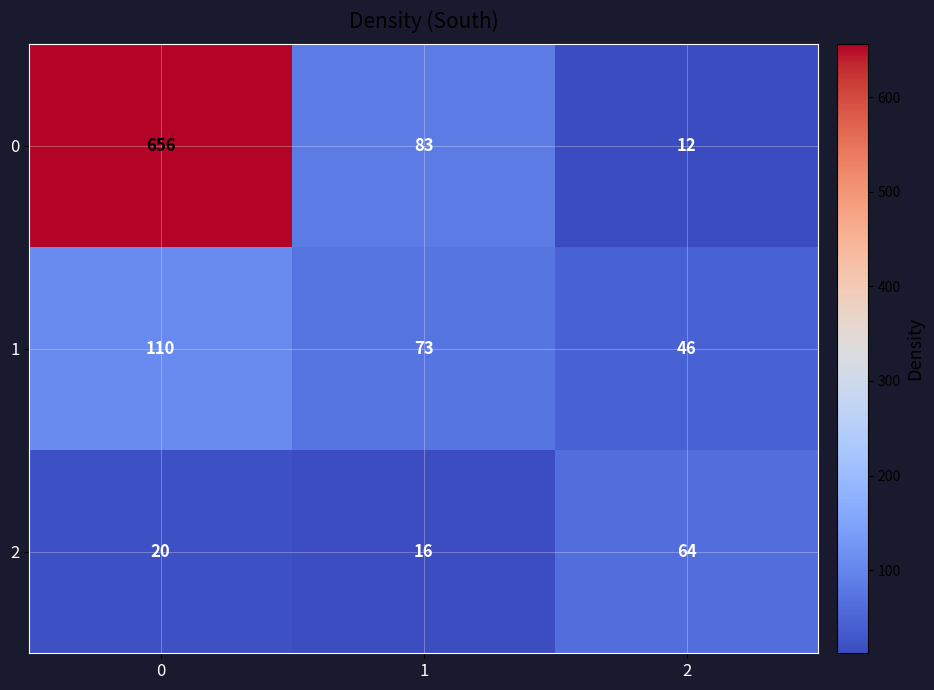

Count the number of data series in this chart.

3